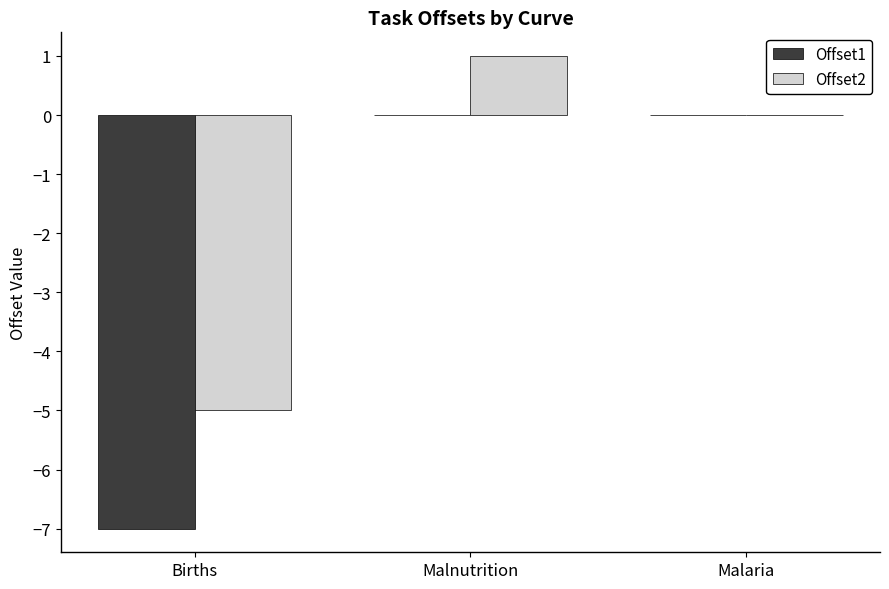

How many groups of bars are there?

3